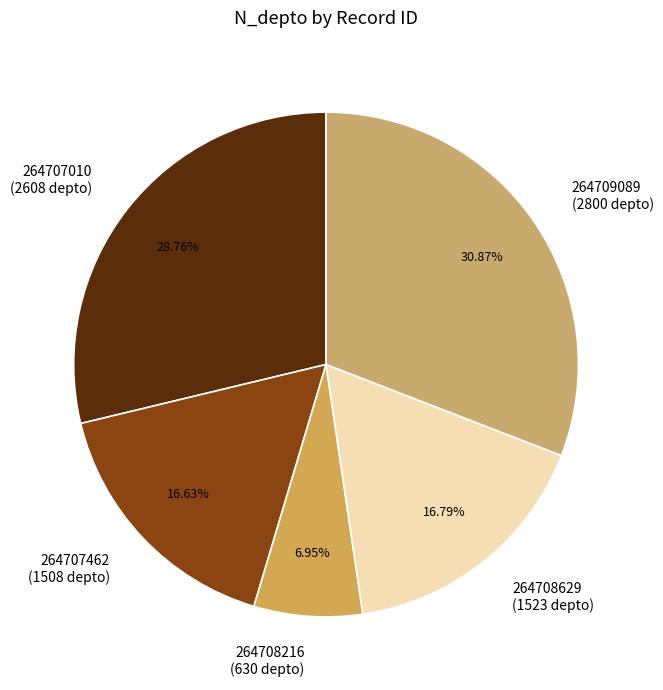

Count the number of slices in the pie.

5